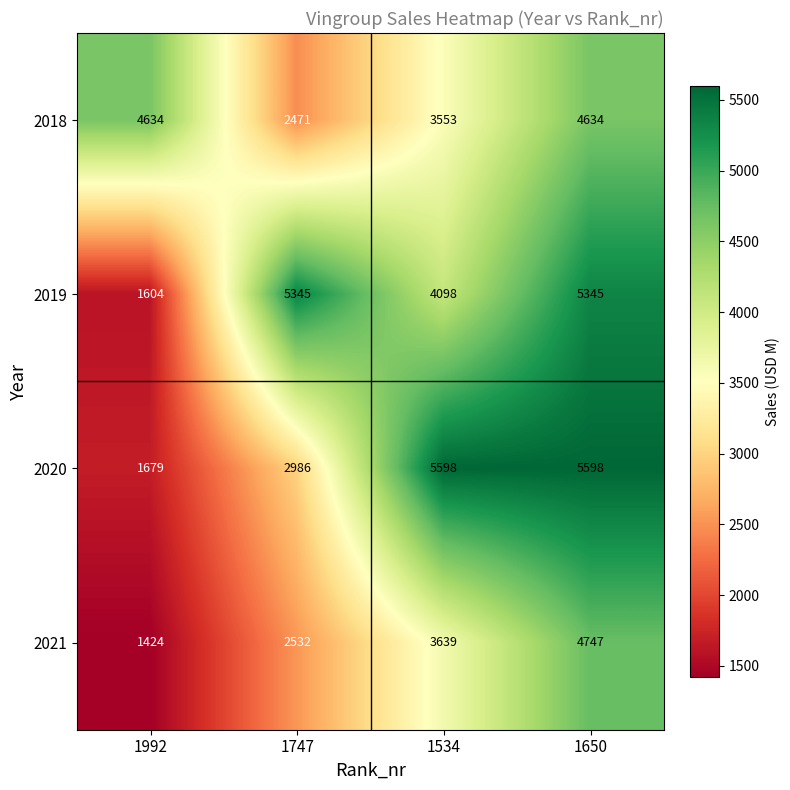

How many data points does each series have?

4